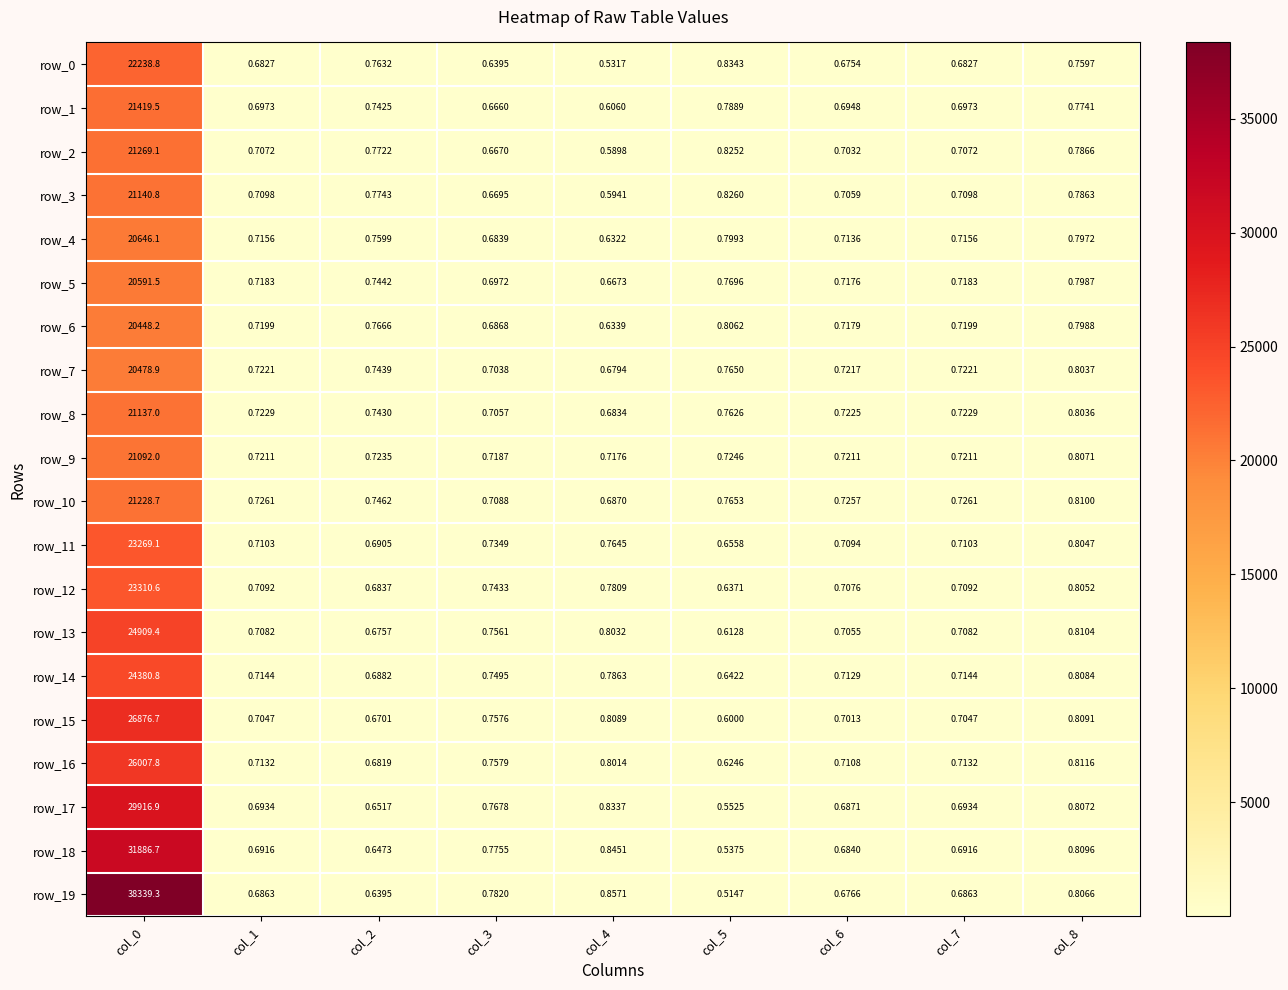

Is the value of row_2 at col_3 greater than the value of row_7 at col_7?

No